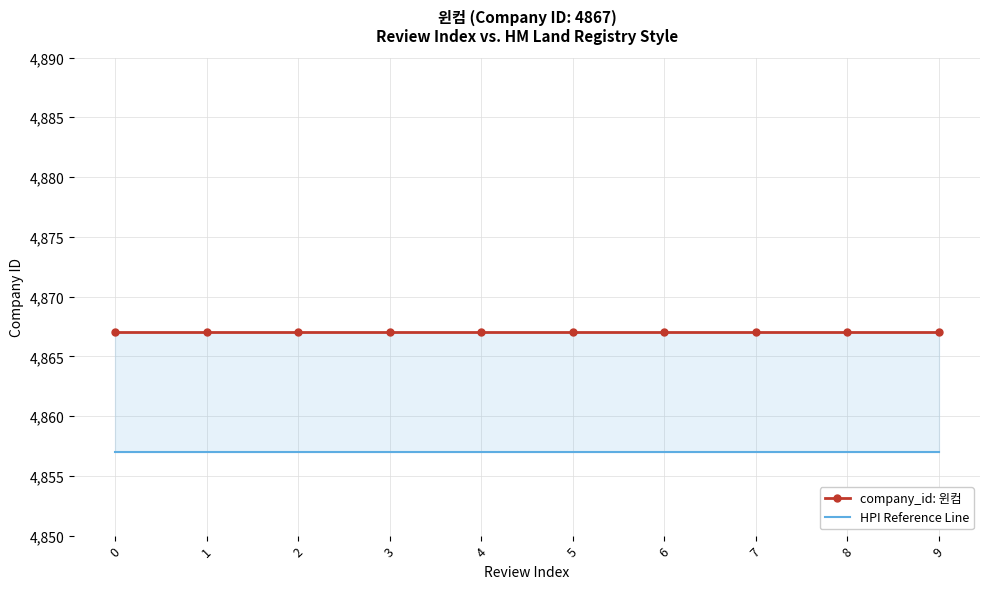

How many lines are shown in the chart?

2